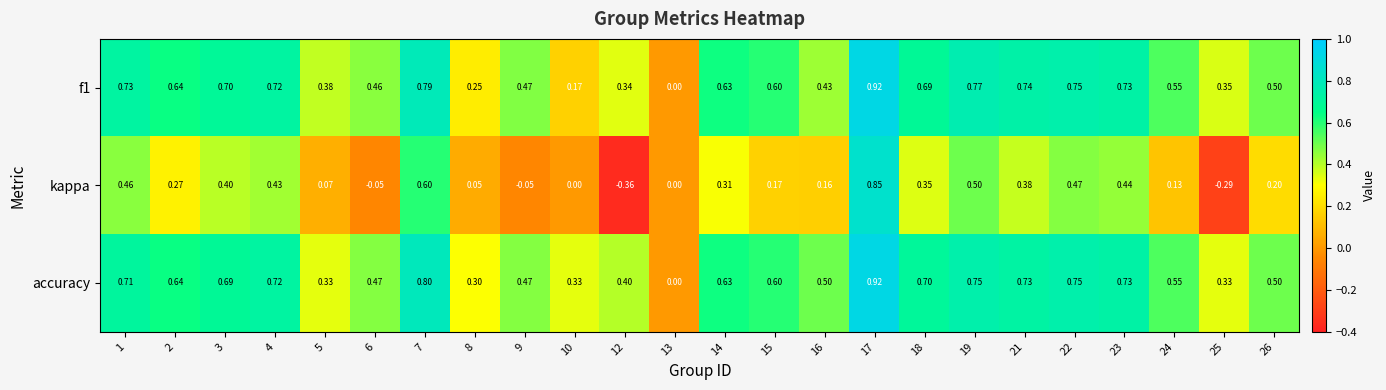

Which series changed the most between 22 and 26?

kappa